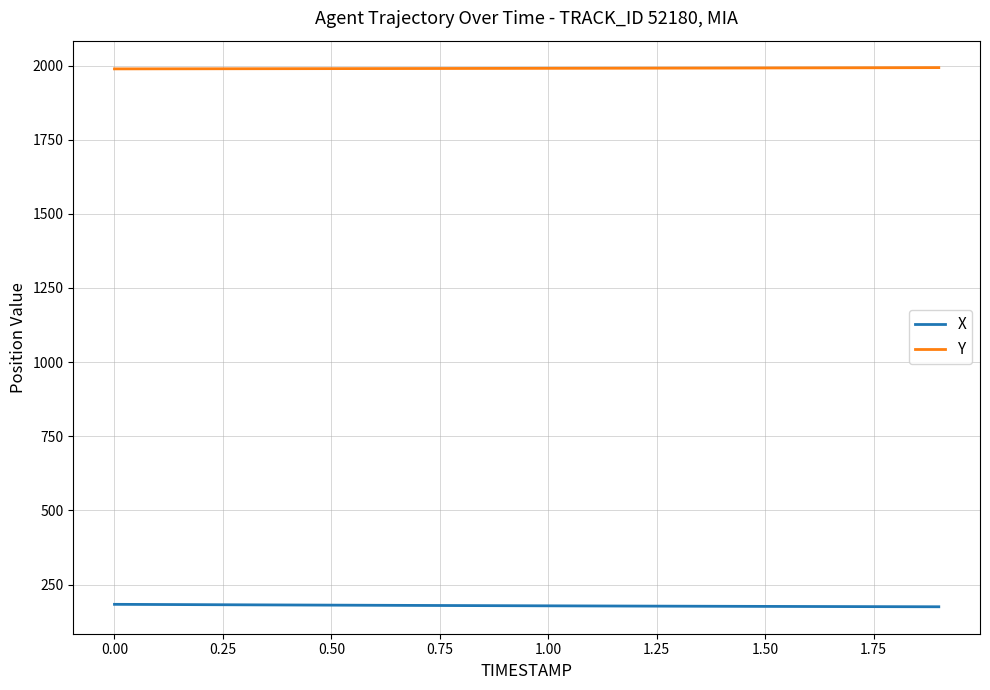

What is the greatest value displayed?

1993.0